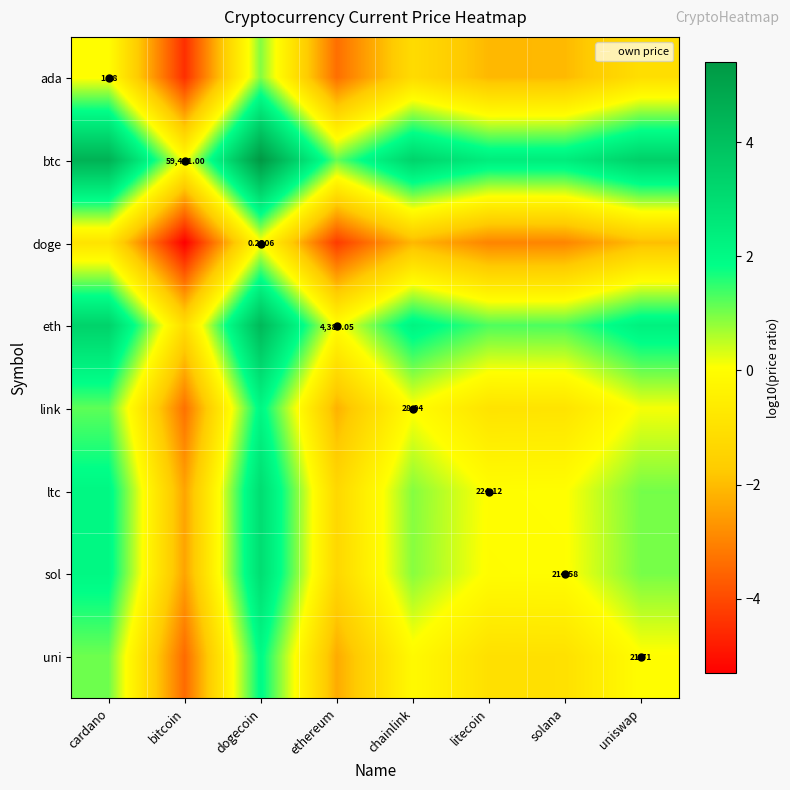

How many values in the ada series are below -1?

6